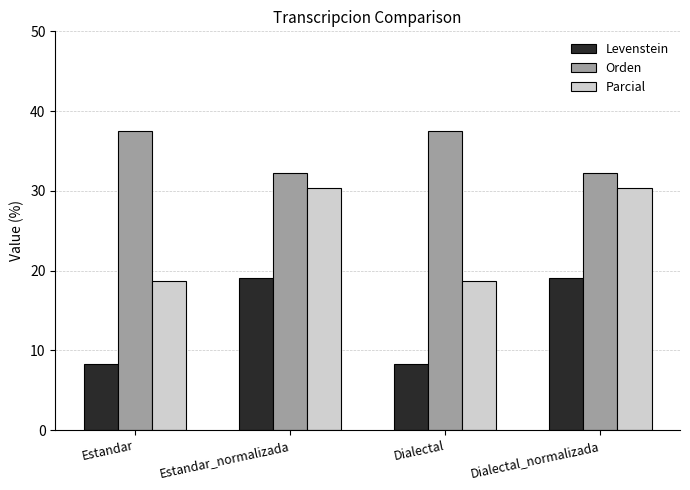

What is the minimum value shown in the chart?

8.3